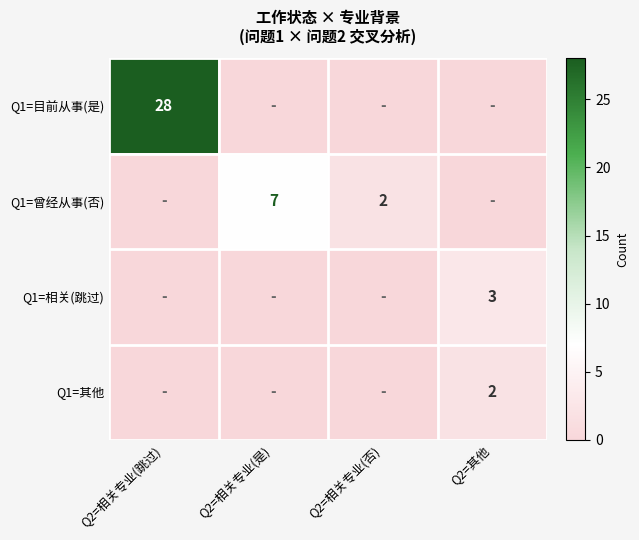

What is the maximum value shown in the chart?

28